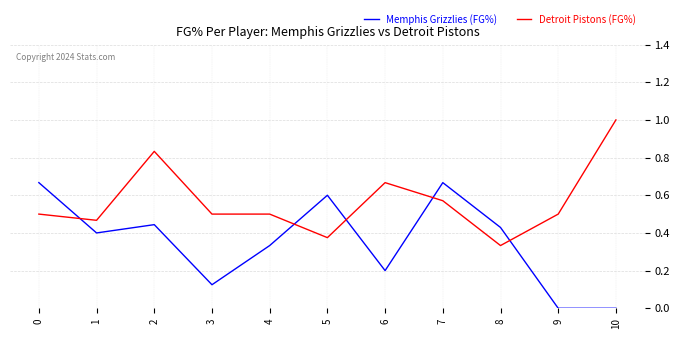

What are all the series names shown in the legend?

Memphis Grizzlies (FG%), Detroit Pistons (FG%)